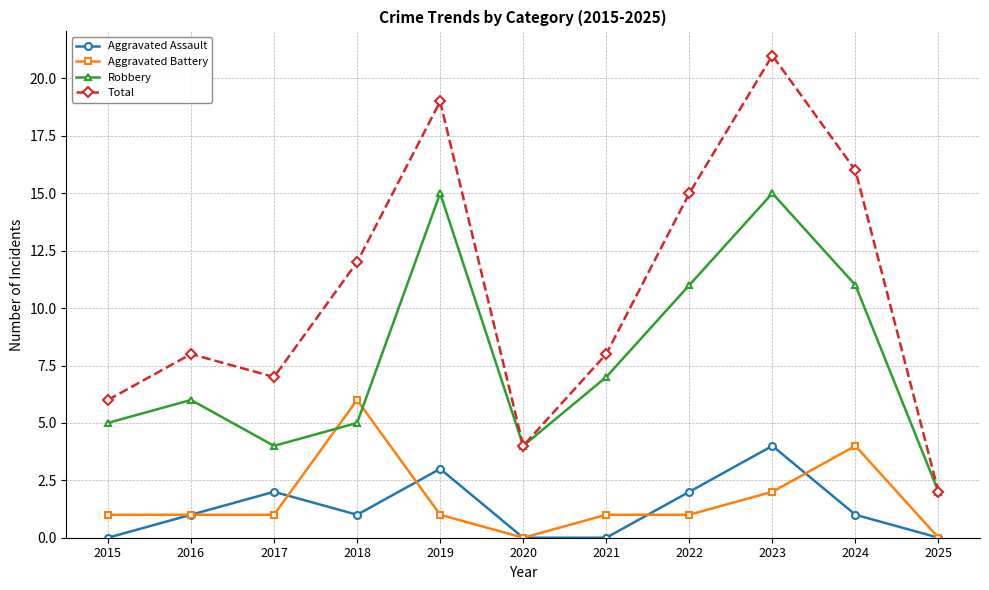

Count the Aggravated Battery values in the range 1 to 2.

7